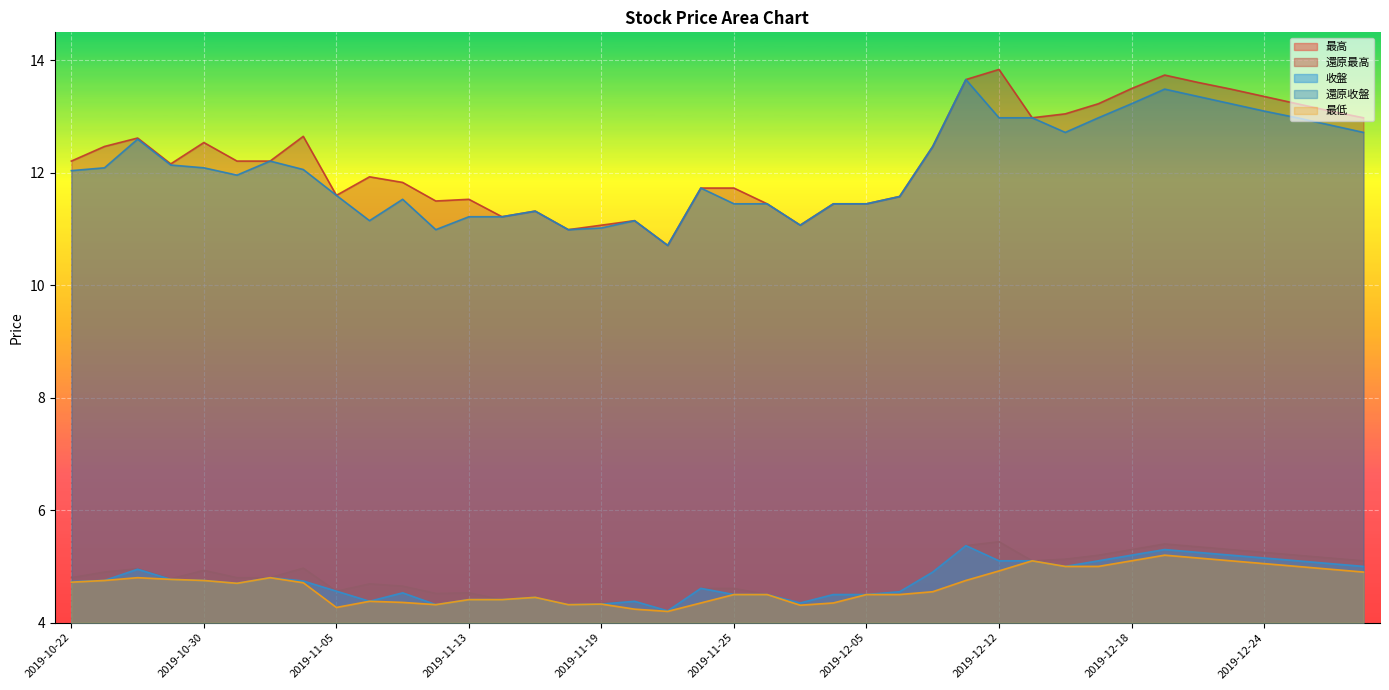

What value does the 最低 series have at 2019-12-18?

5.1